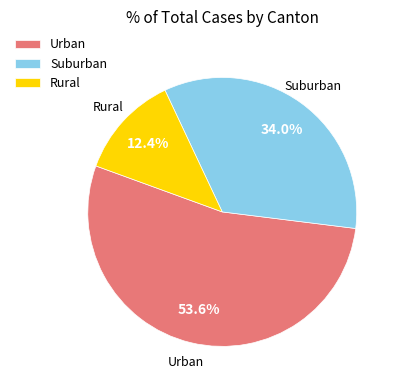

What is the ratio of the value at Urban to the value at Suburban?

1.6